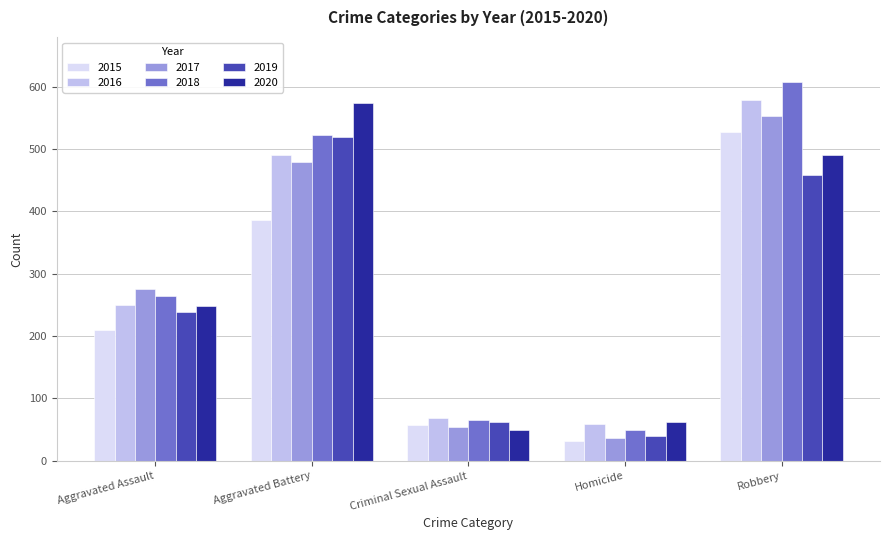

What is the label of the 4th bar from the left?

Homicide